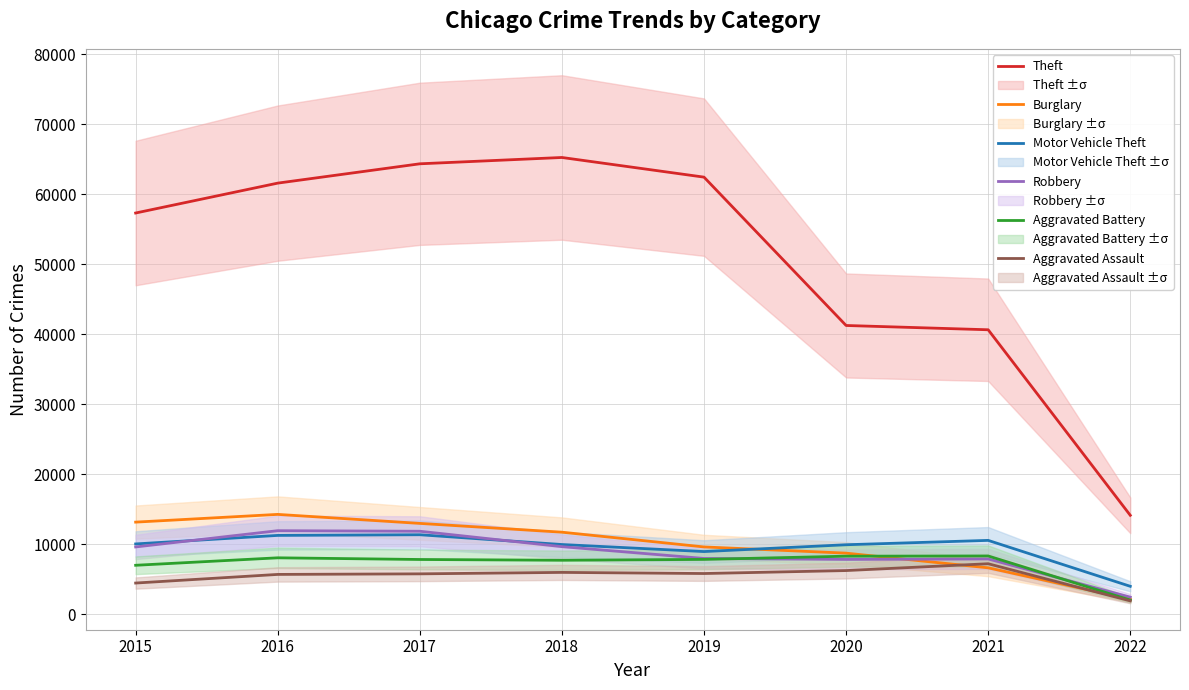

Does the chart display data point markers on the line(s)?

No